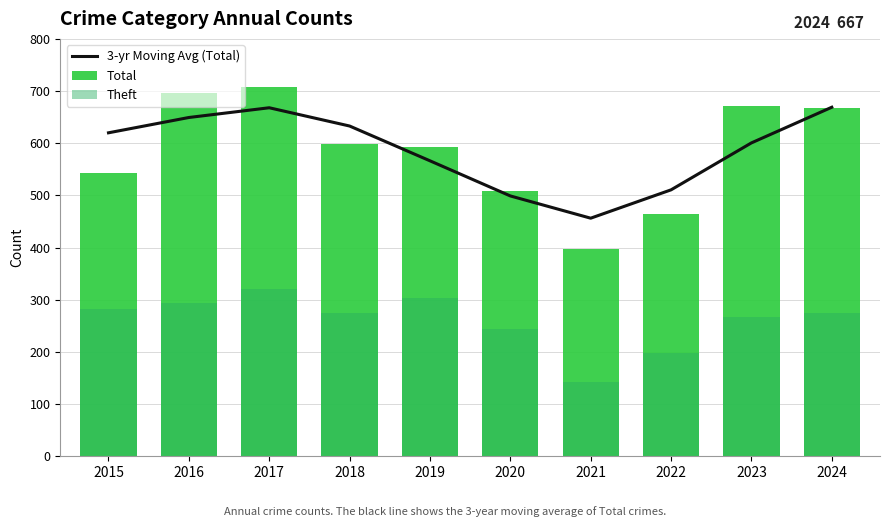

Reading left to right, list all the values displayed in this chart.

3-yr Moving Avg (Total): 2015=620.0	2016=649.3	2017=668.0	2018=633.0	2019=566.3	2020=499.0	2021=456.3	2022=510.7	2023=600.7	2024=669.0
Total: 2015=543.0	2016=697.0	2017=708.0	2018=599.0	2019=592.0	2020=508.0	2021=397.0	2022=464.0	2023=671.0	2024=667.0
Theft: 2015=283.0	2016=294.0	2017=321.0	2018=275.0	2019=303.0	2020=244.0	2021=143.0	2022=197.0	2023=266.0	2024=274.0